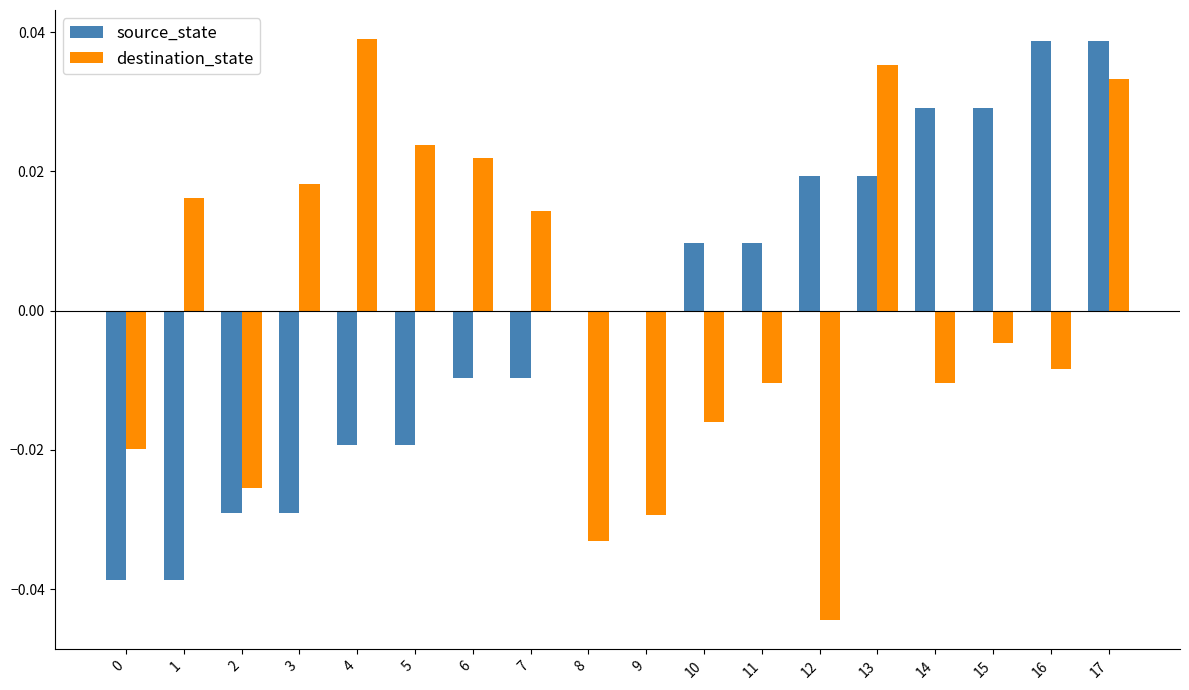

How many categories are shown in the chart?

18